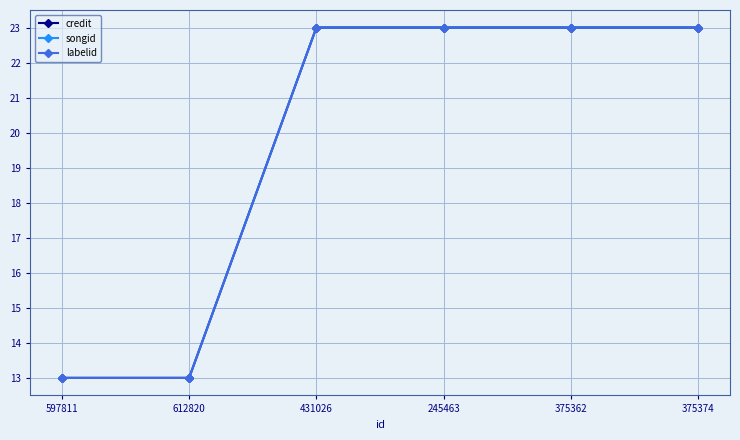

What position from the left is 431026?

3